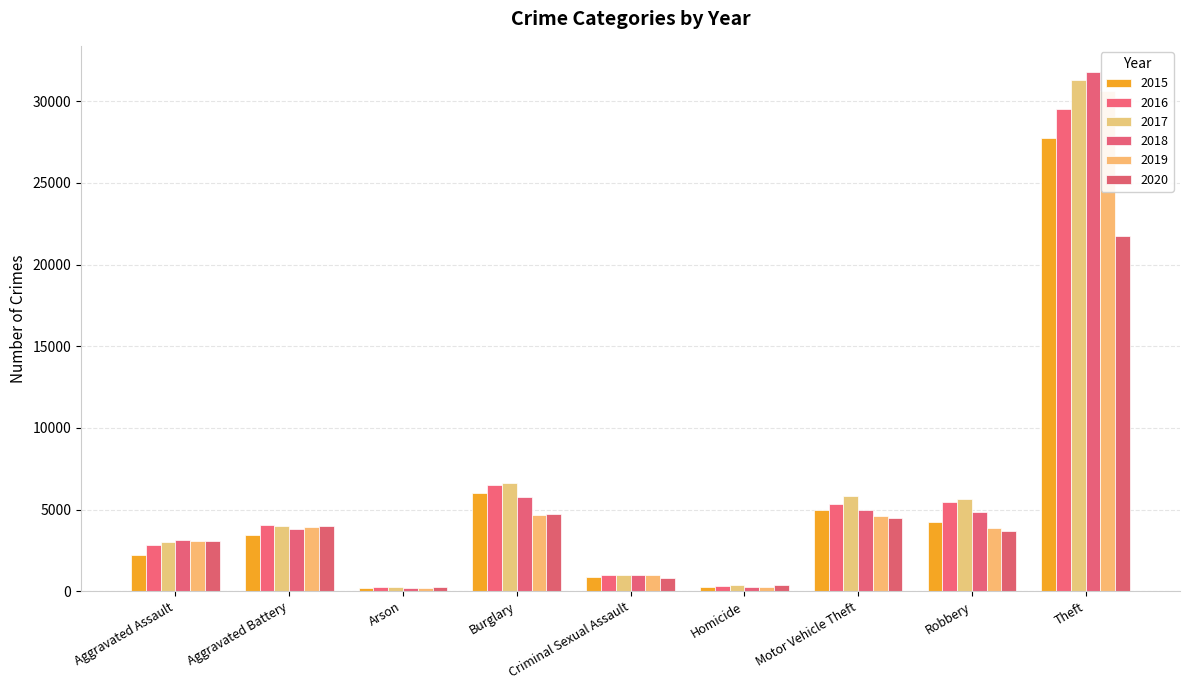

What is the label of the 3rd bar from the right?

Motor Vehicle Theft